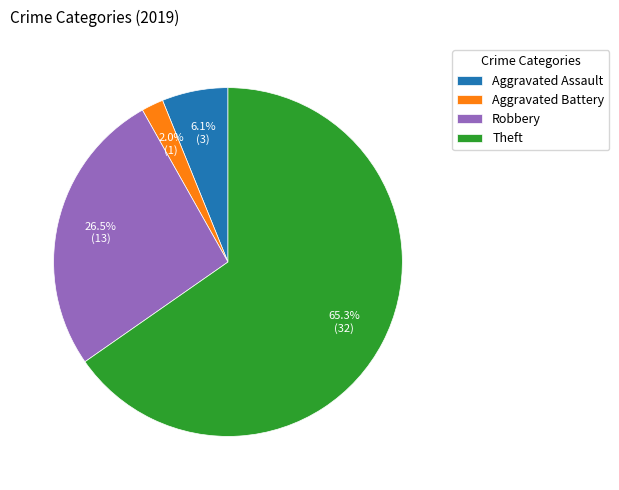

Do Robbery and Theft together represent more than half of the pie?

Yes